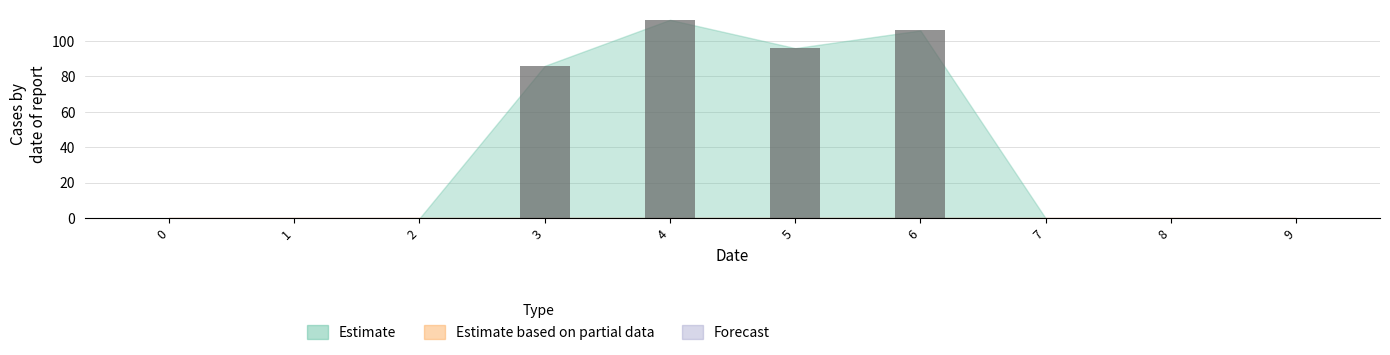

What is the change in value from 0 to 4?

+112